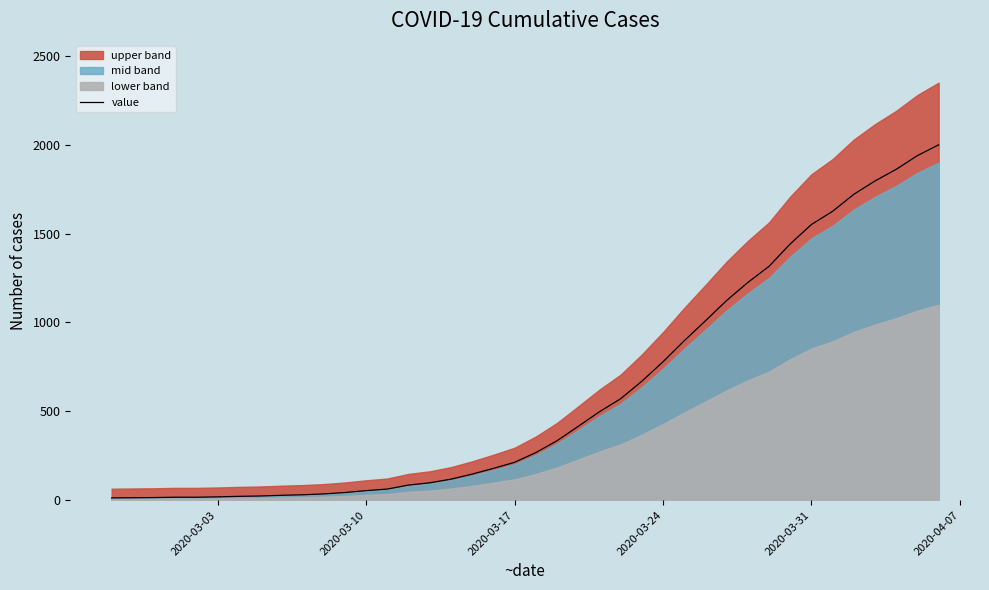

What is the difference between the maximum and minimum values?

1987.3